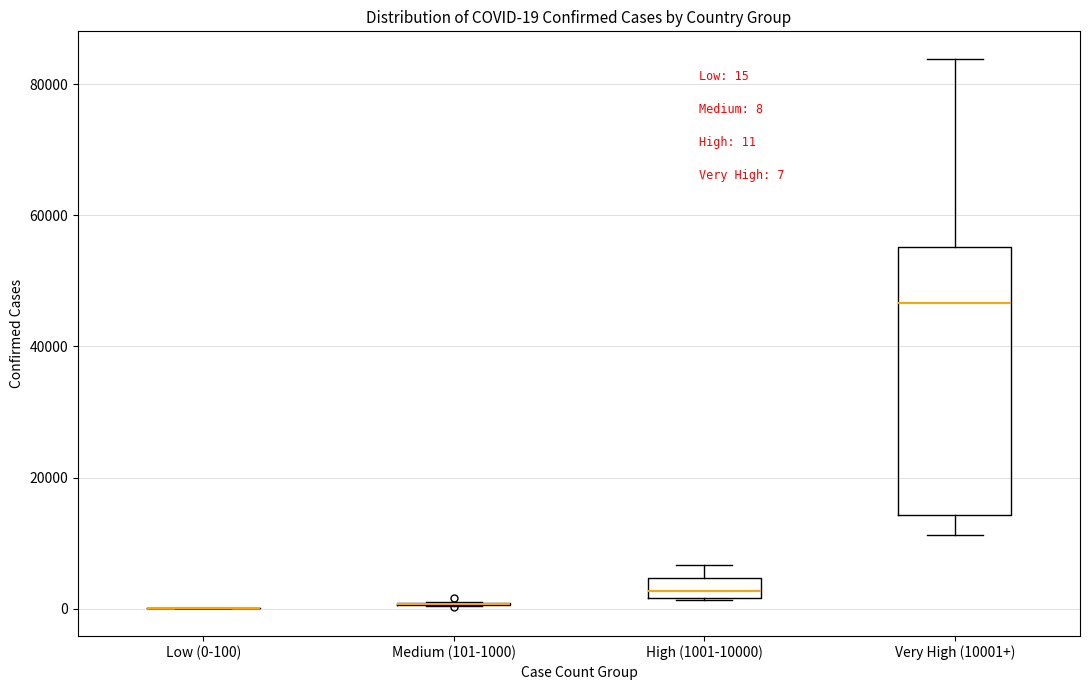

Comparing the boxes themselves (not the whiskers), which one is the tallest?

Very High (10001+)